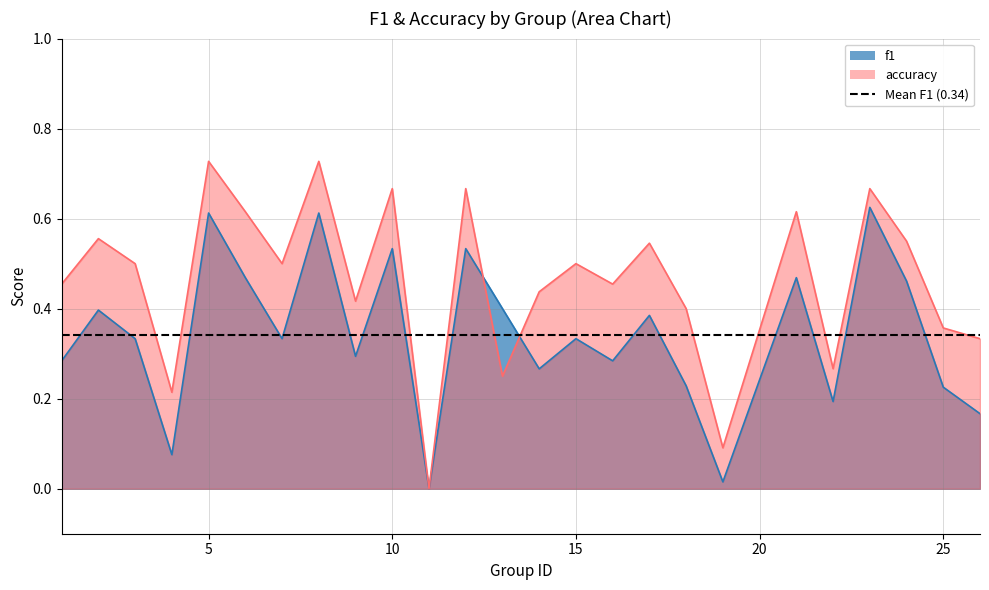

How many distinct data groups are displayed?

2